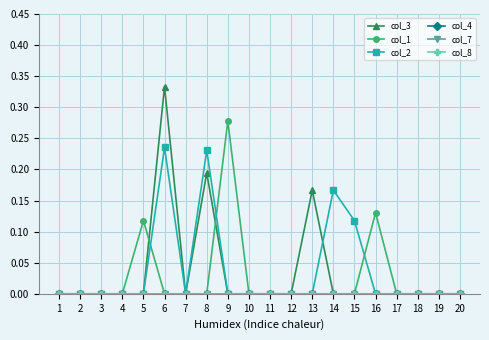

Is this an area chart (filled region under the line)?

No